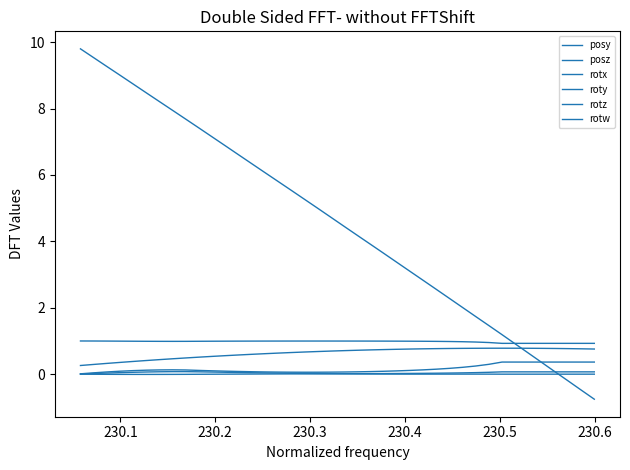

Which series has the largest total across all categories?

posz